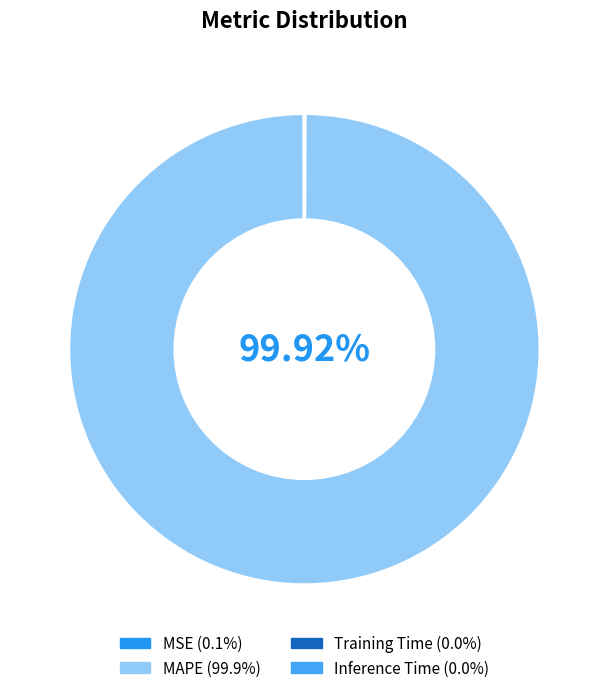

What percentage is NOT represented by Training Time?

100.0%